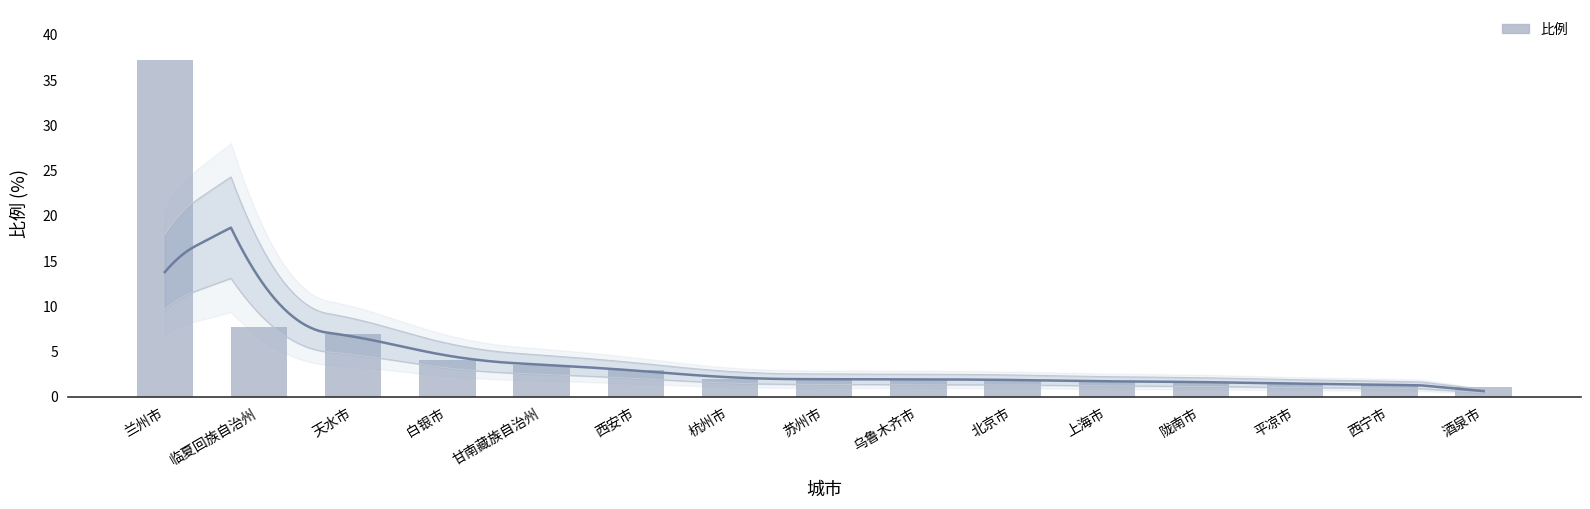

What position from the left is 杭州市?

7